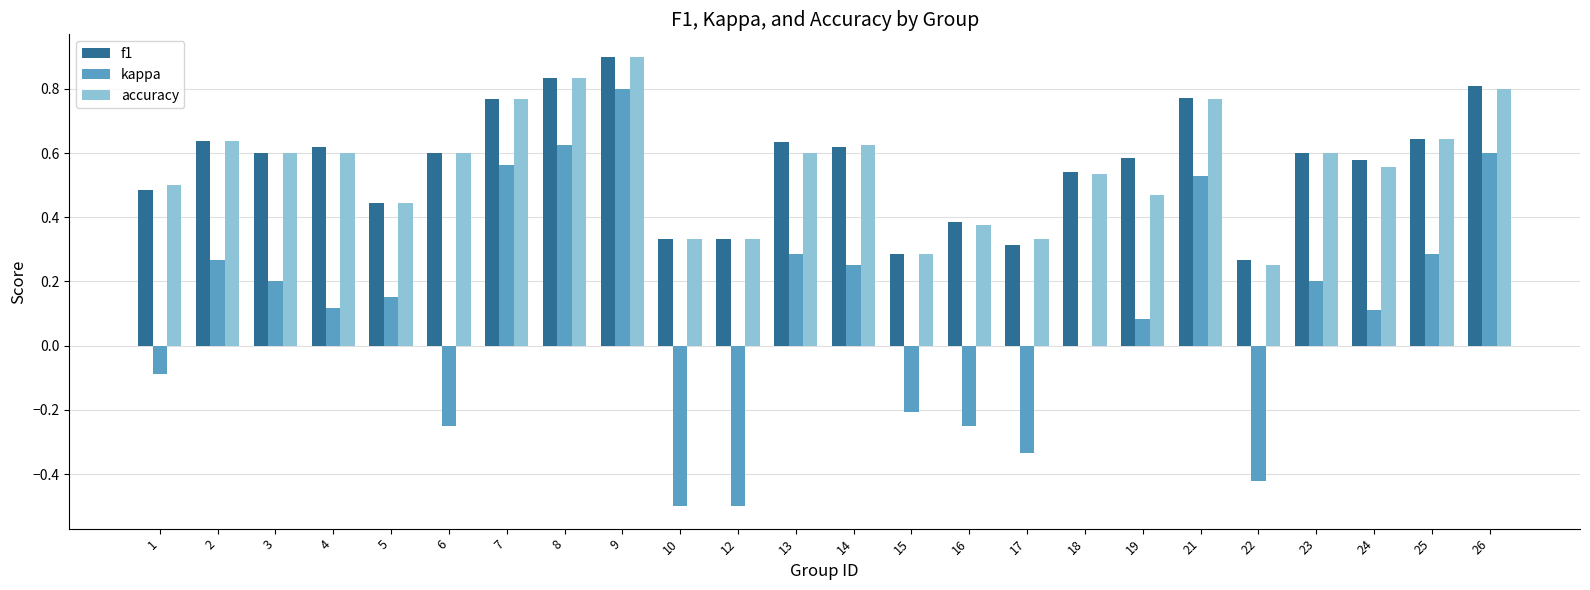

At which label does accuracy reach its peak?

9